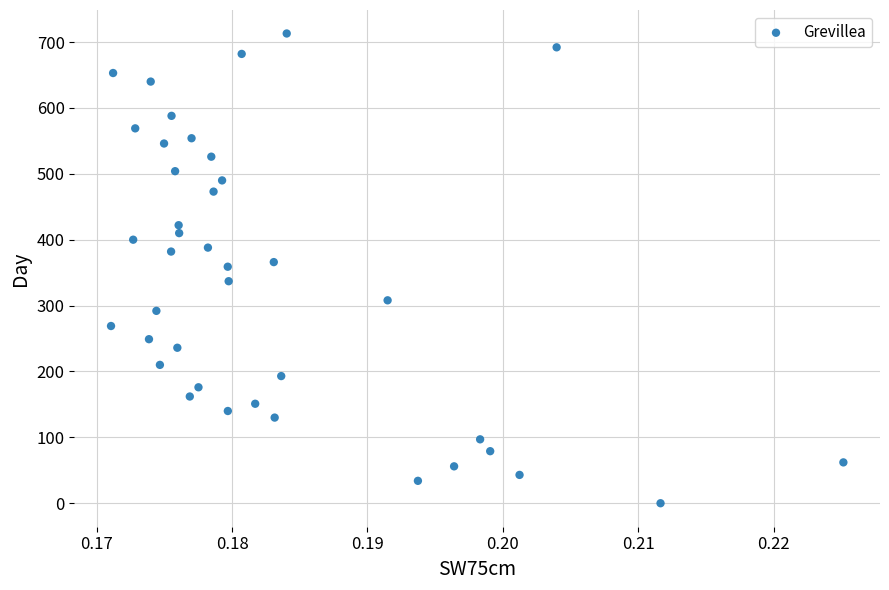

What is the range of Y values (max minus min)?

713